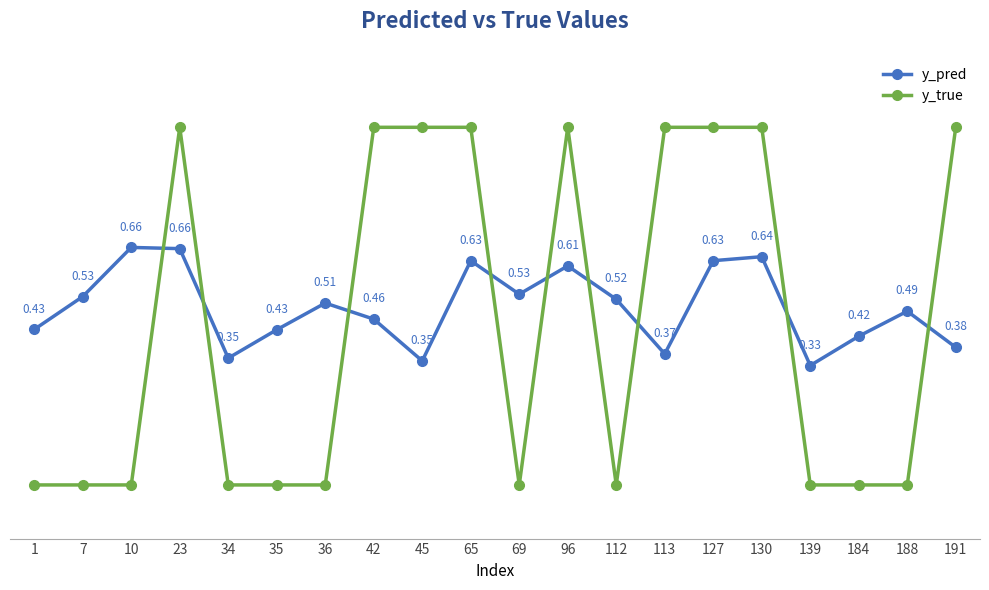

Is the value of y_true at 42 greater than the value of y_pred at 130?

Yes